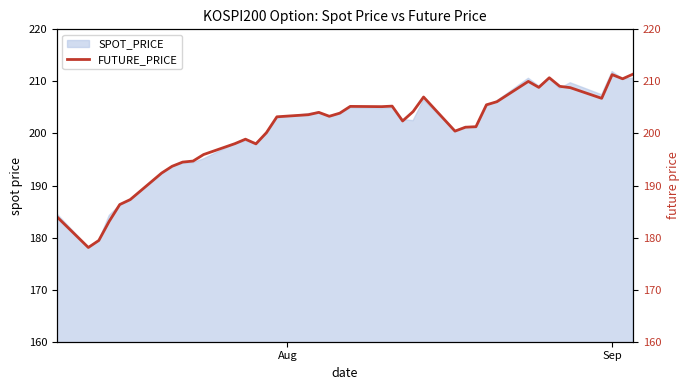

What is the minimum value for SPOT_PRICE?

178.2